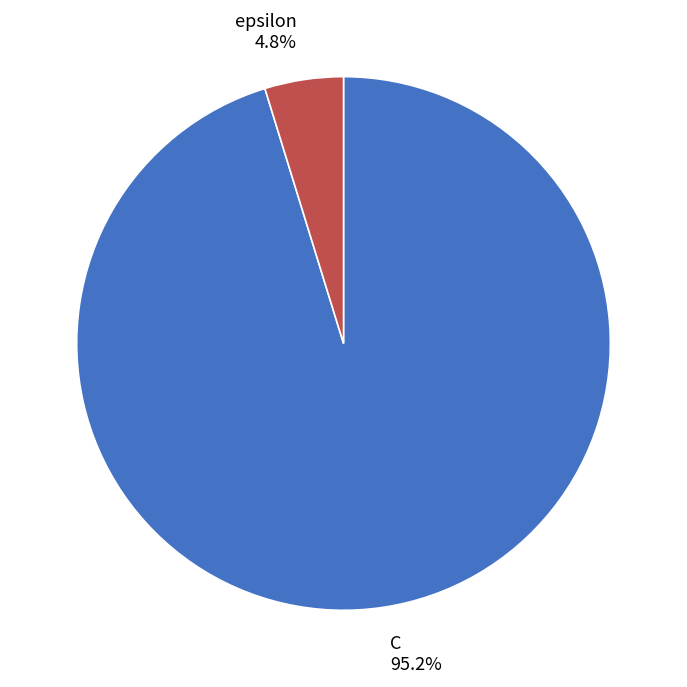

To the nearest percent, what is the difference between the largest and smallest slice percentages?

90%